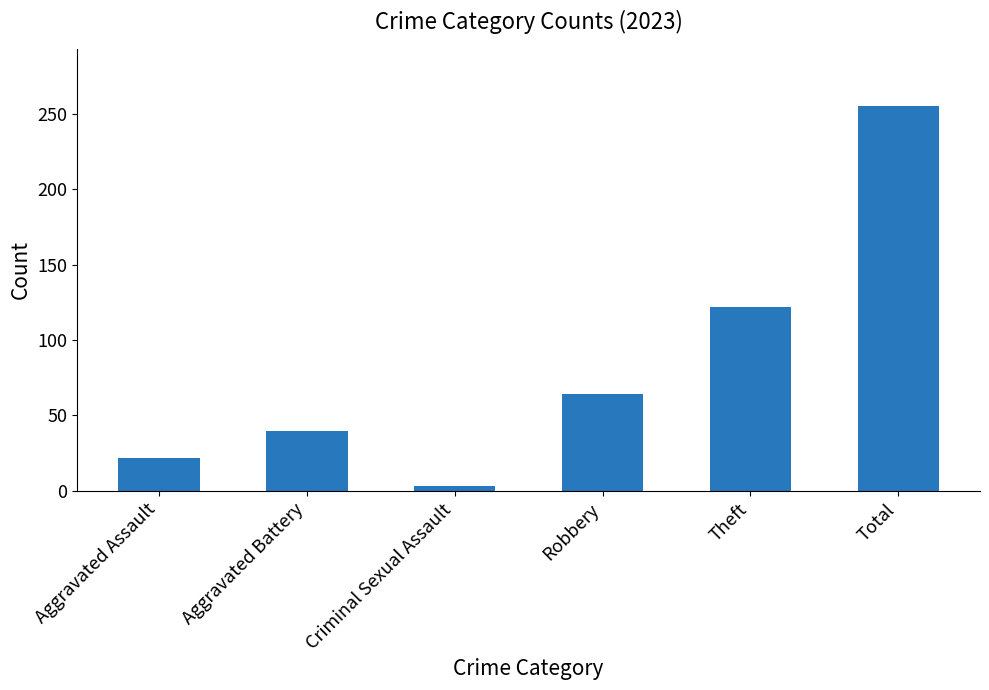

What is the change in value from Aggravated Assault to Criminal Sexual Assault?

-19